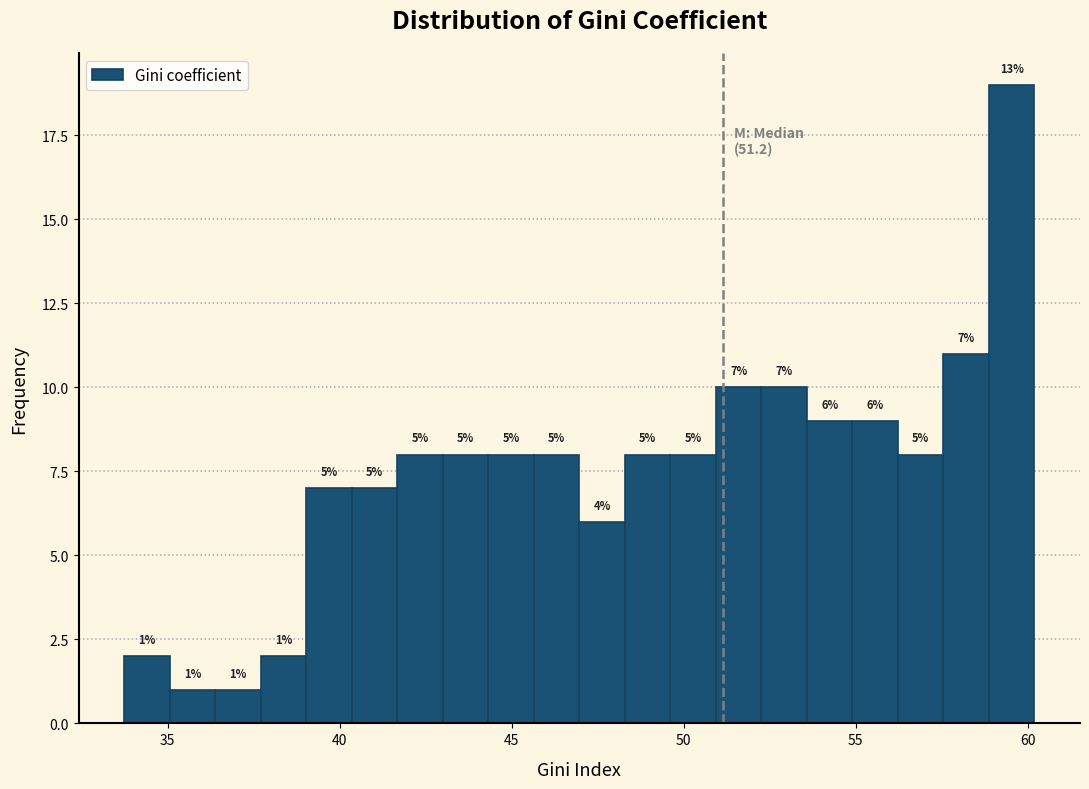

Around what value on the x-axis is the tallest bar? Give the approximate position of its centre, as read against the axis.

59.5